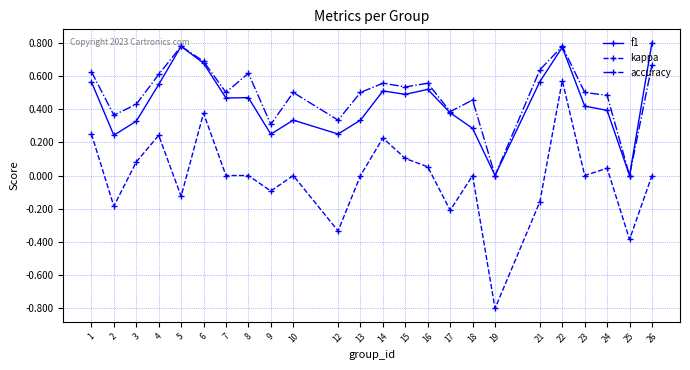

True or false: kappa and f1 intersect in this chart.

False